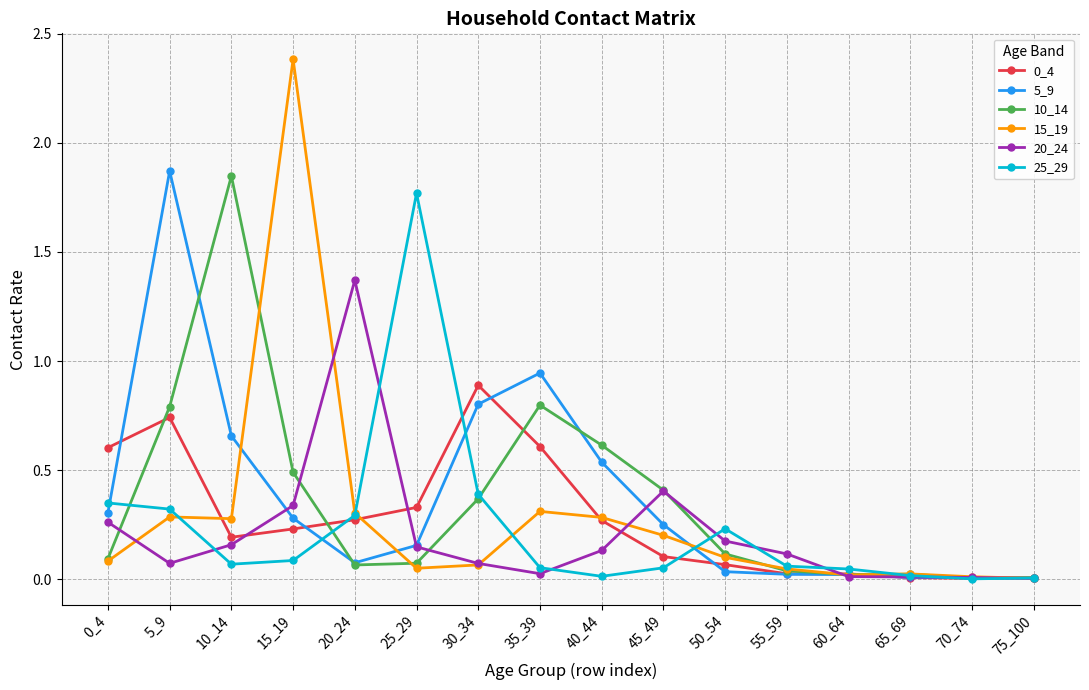

How many lines are shown in the chart?

6